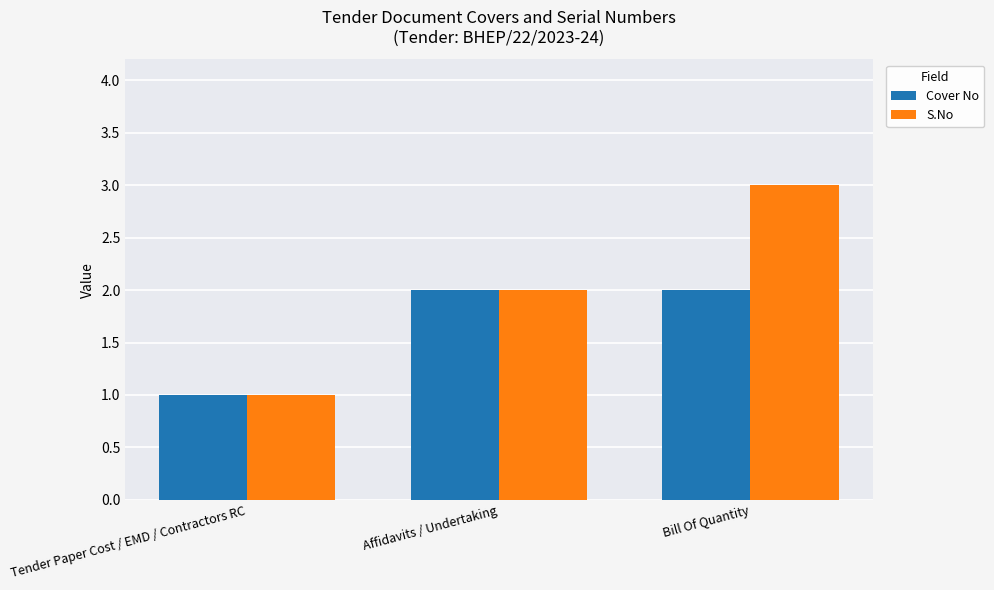

Which series has the widest spread of values?

S.No